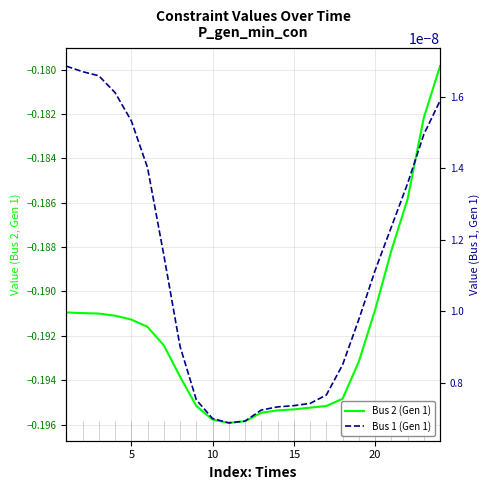

What are all the series names shown in the legend?

Bus 2 (Gen 1), Bus 1 (Gen 1)